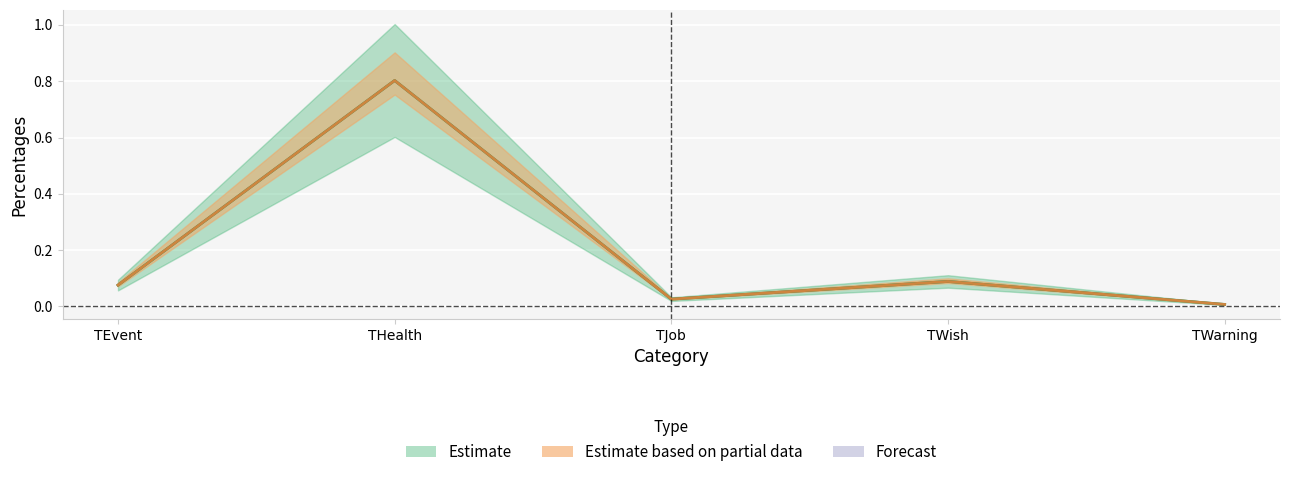

True or false: Assignments (scaled) and Percentages intersect in this chart.

False